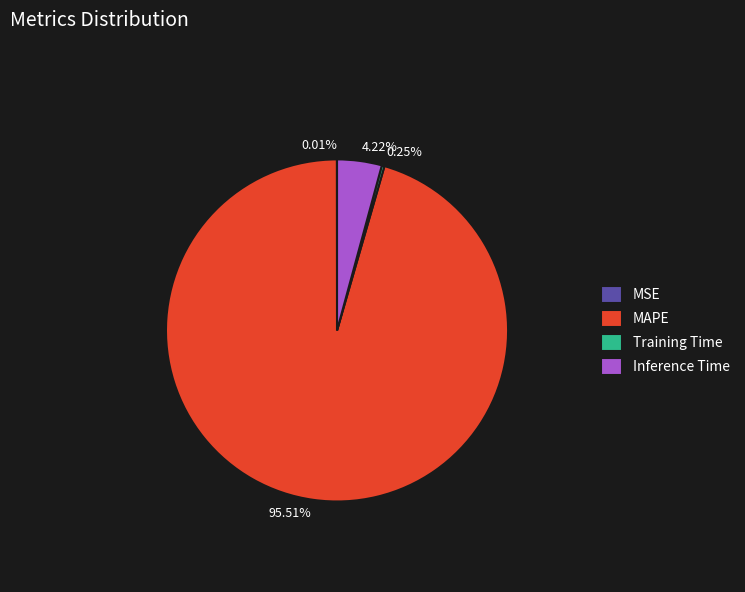

Approximately how many times larger is the value at 95.51% compared to 4.22%?

22.6